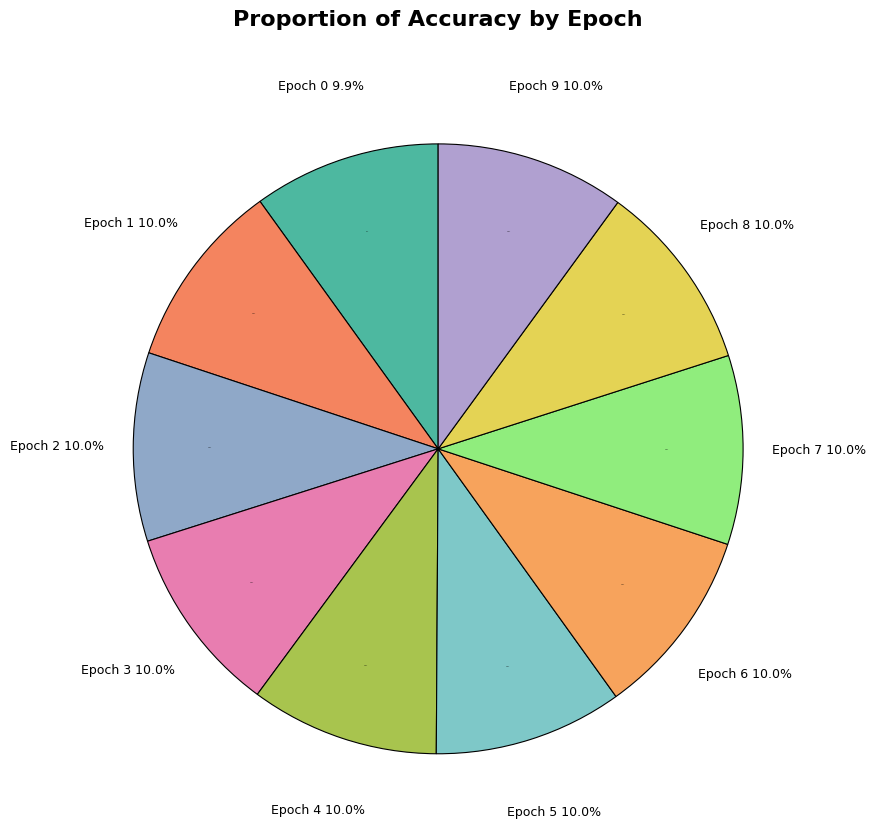

The 9 slice represents 10% of the pie. True or false?

True